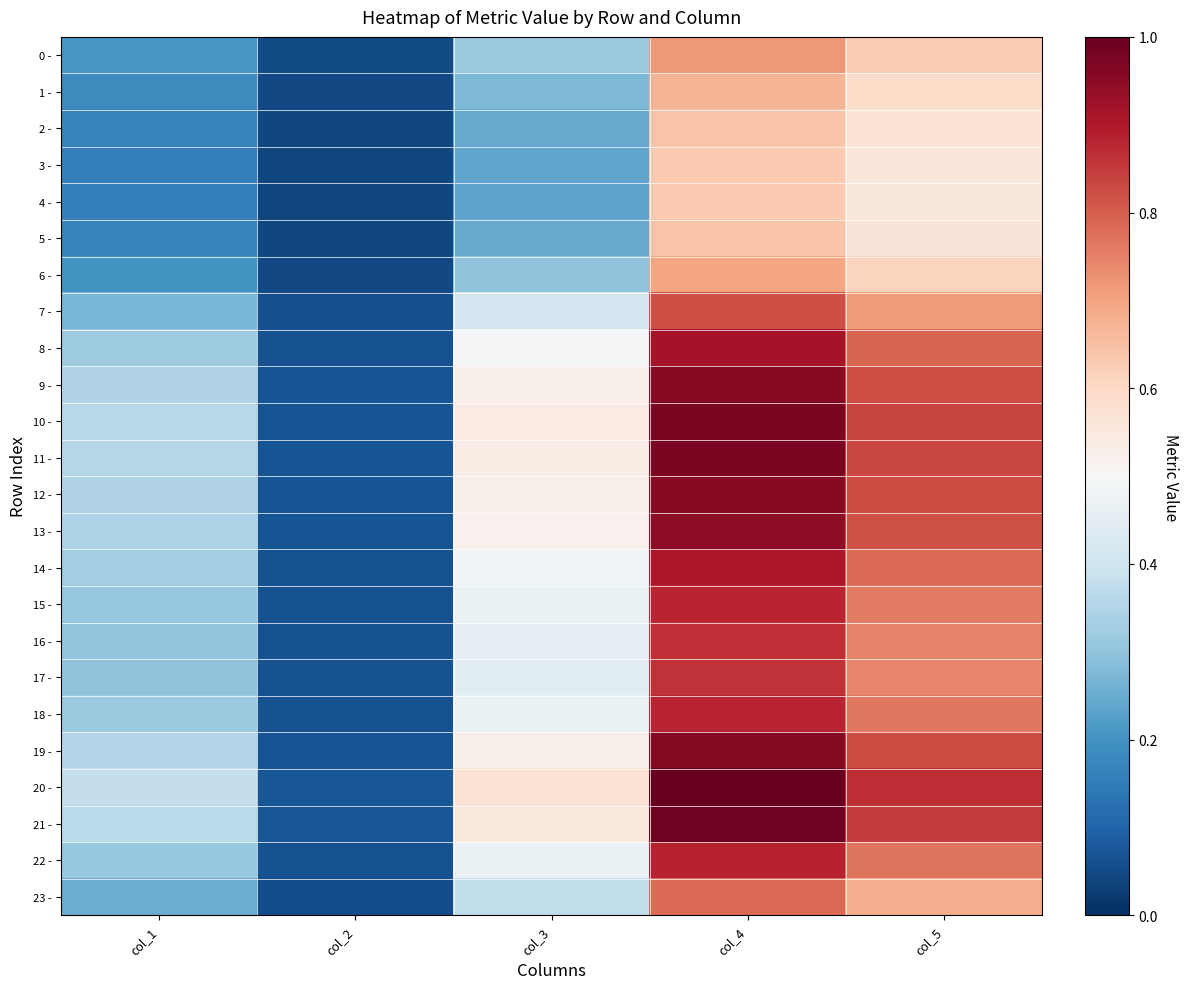

At which category does the chart reach its peak across all series?

col_4